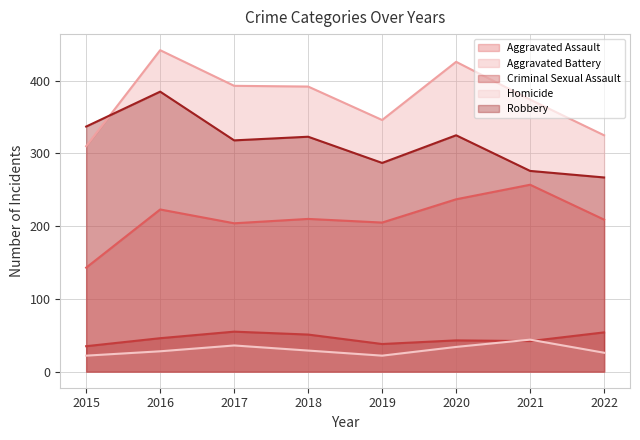

How many lines are shown in the chart?

5